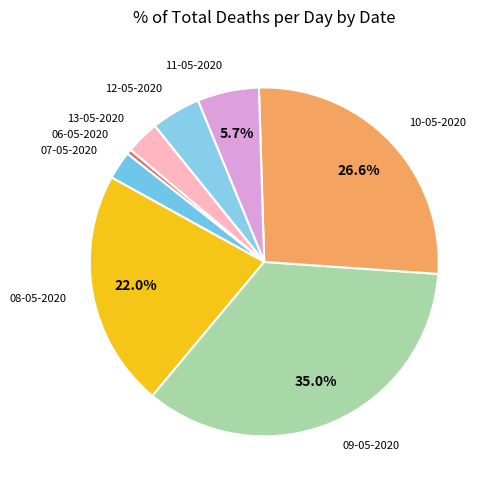

To the nearest percent, what is the average slice percentage?

12%